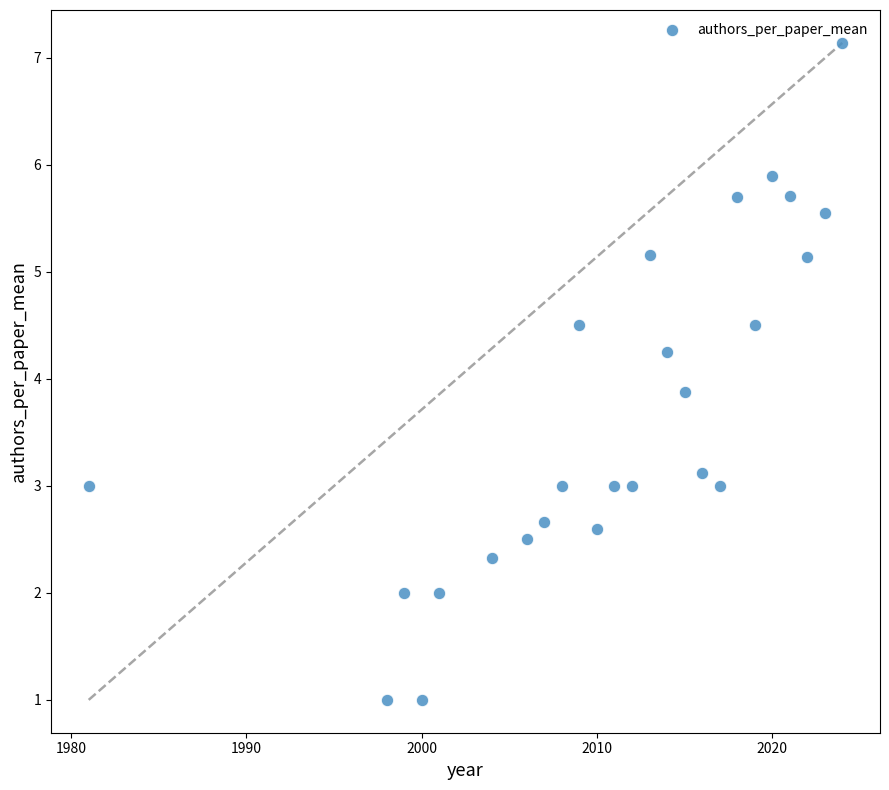

What Y value in the scatter plot is closest to 4?

3.9